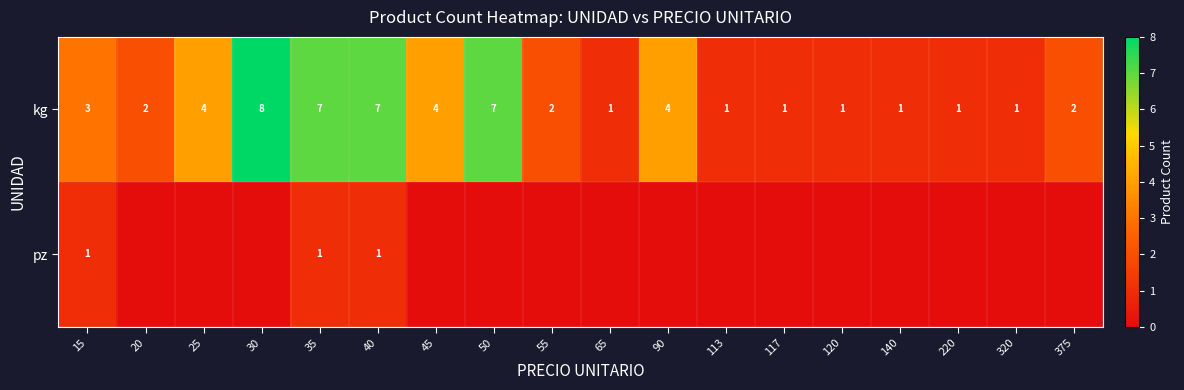

The pz series shows 2 at 35. True or false?

False